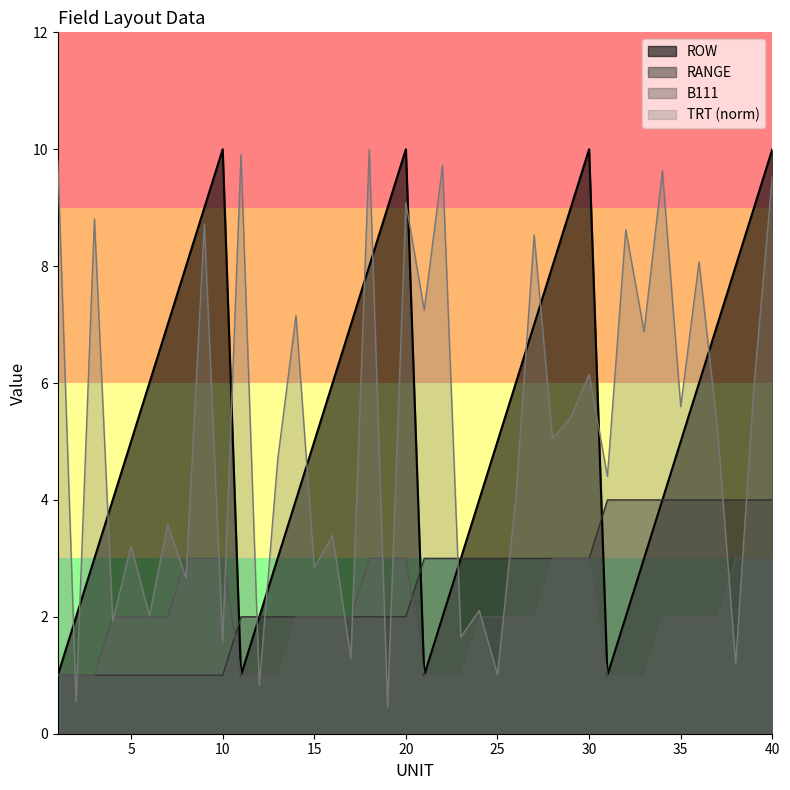

Is it true that TRT equals 7.2 at 14?

True